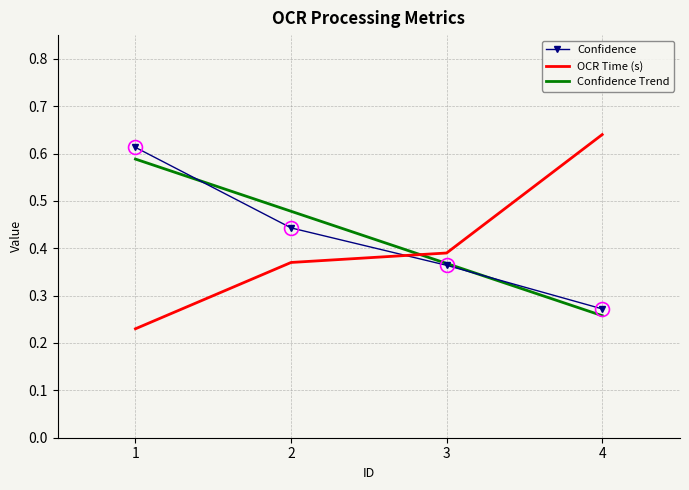

Rank the series by their average value, from lowest to highest.

ocr_time, confidence